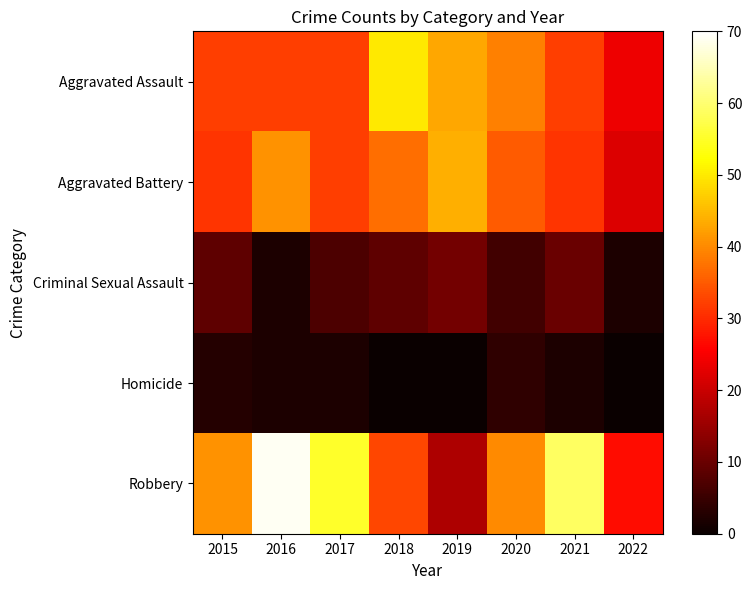

Which series has the widest spread of values?

Robbery